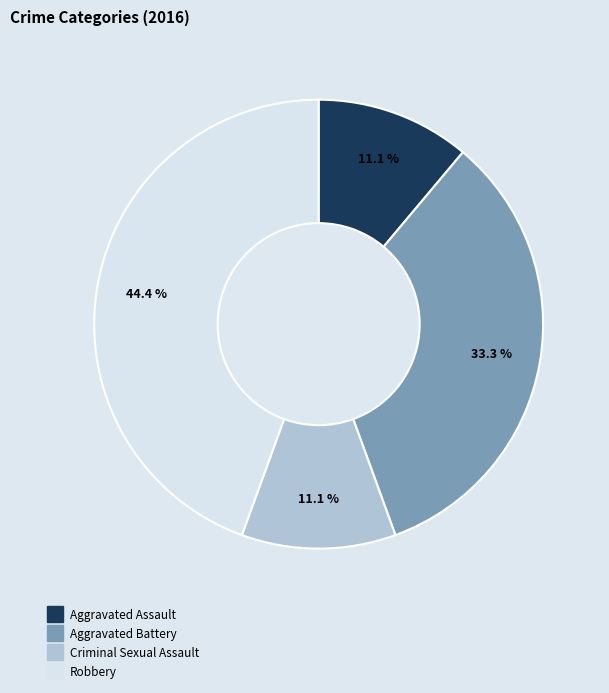

How many slices are in this pie chart?

4